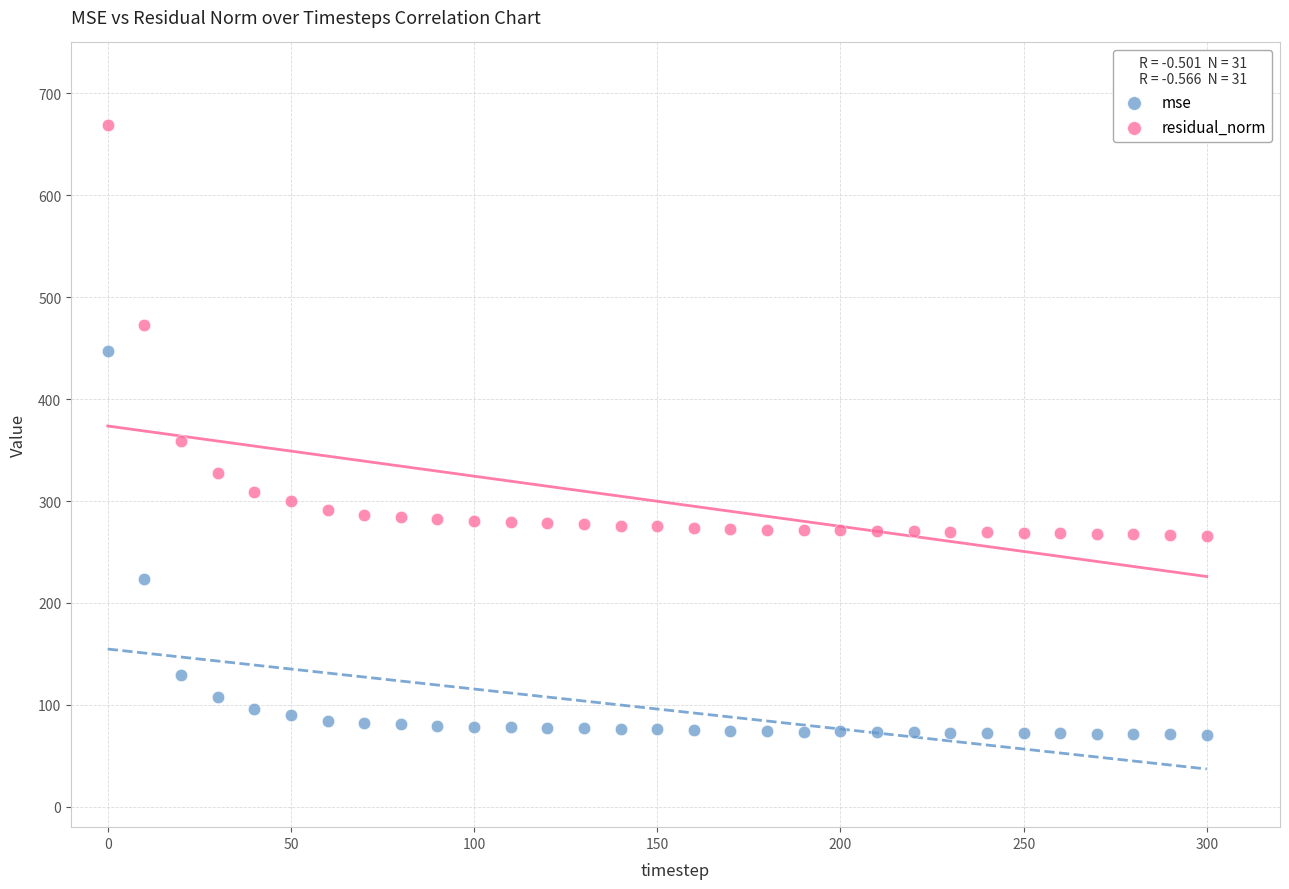

What are all the series names shown in the legend?

mse, residual_norm